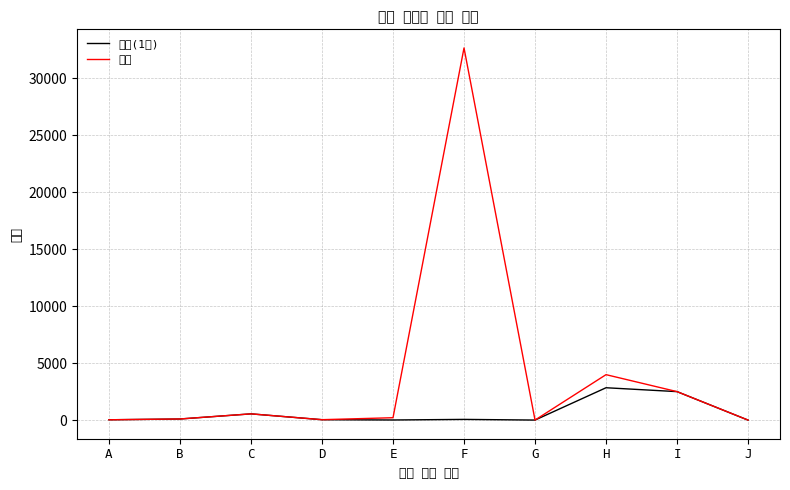

At which category is the sum across all series the highest?

F